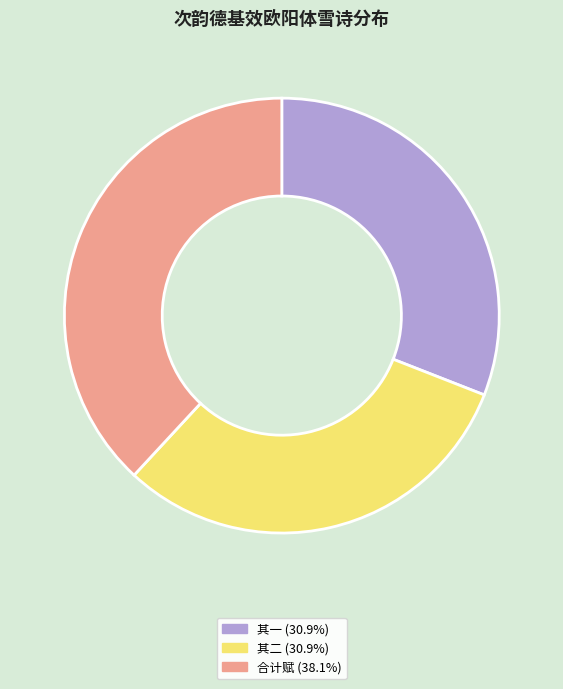

Is there a majority slice in this chart?

No